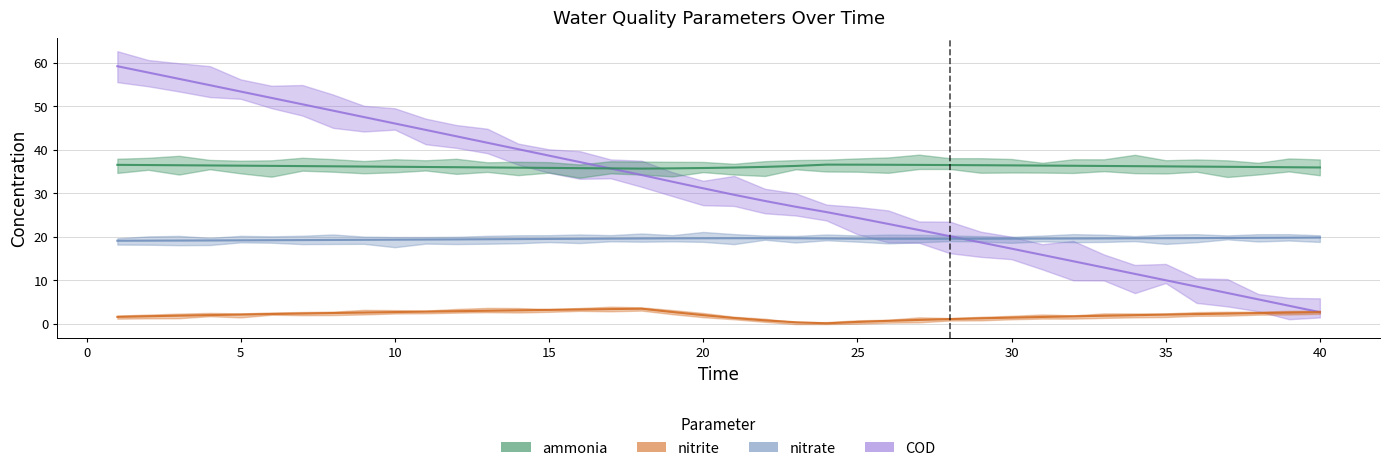

What is the value of the ammonia point at the 4th from the left?

36.4